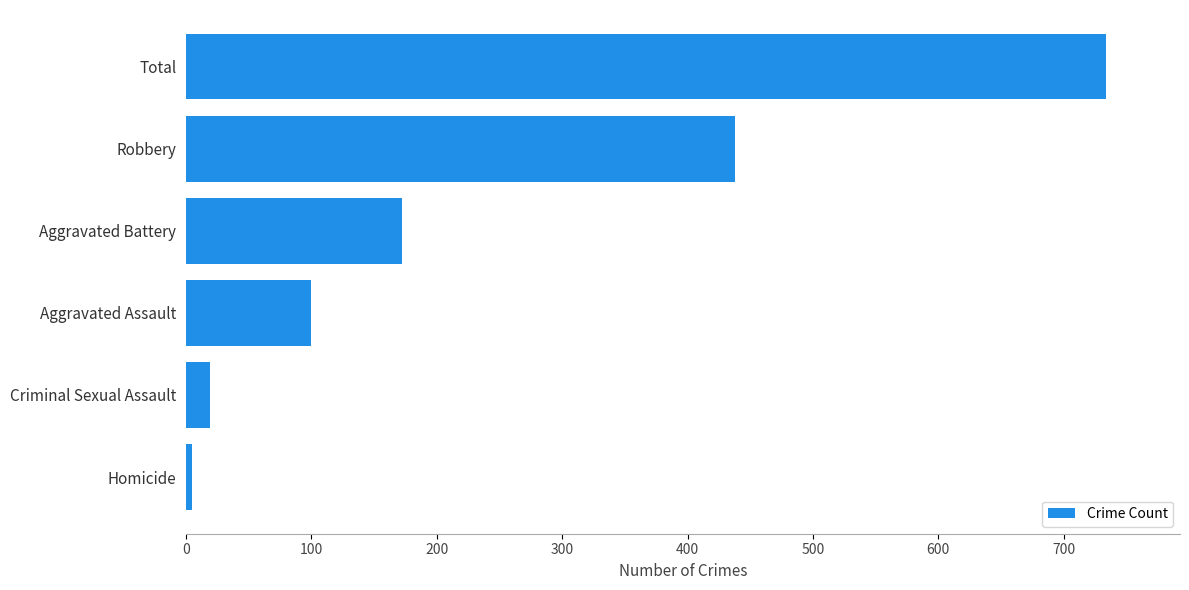

The value at Aggravated Assault is 160. True or false?

False